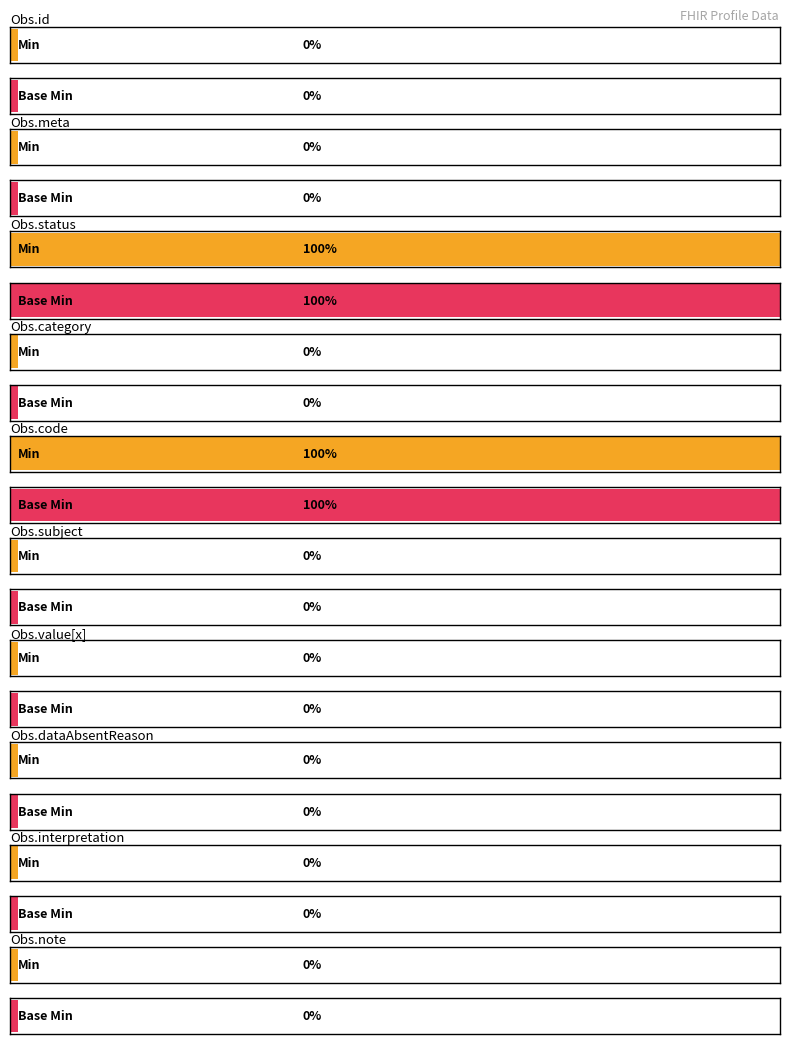

How many distinct data groups are displayed?

2